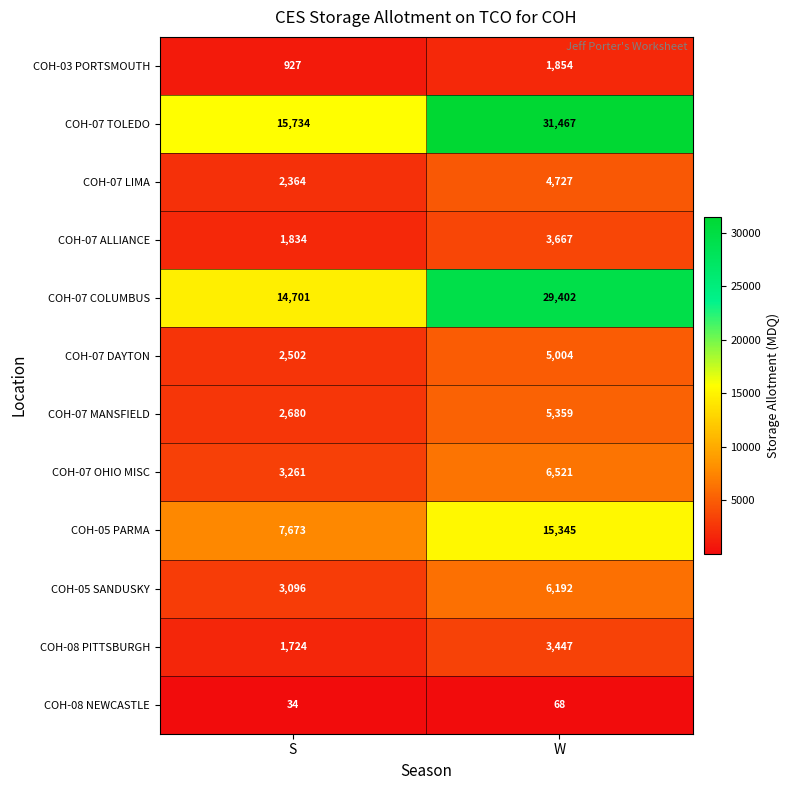

Where is COH-07 ALLIANCE nearest to the value 2750?

S